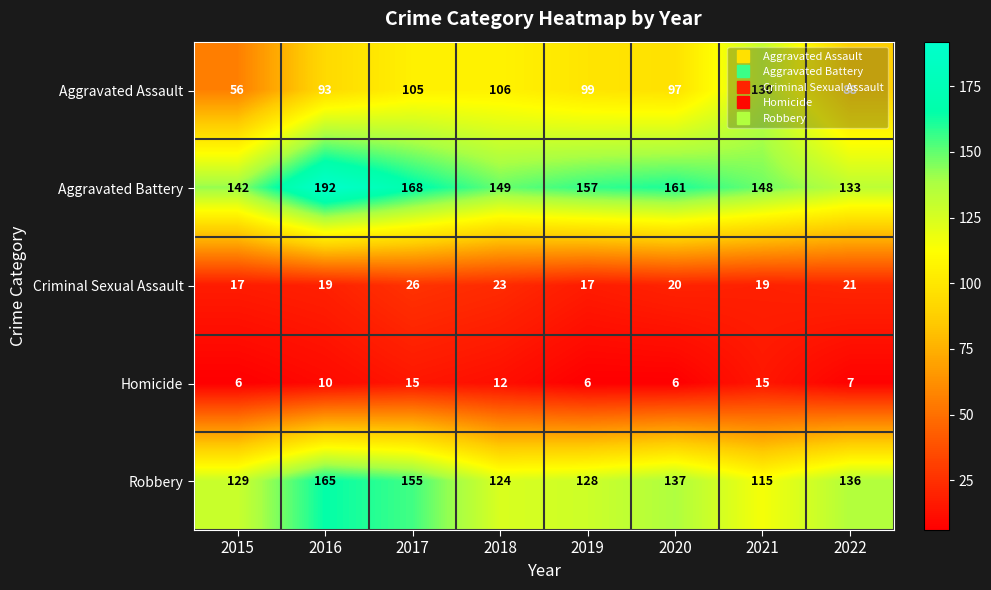

Between 2016 and 2018, which series saw the biggest shift?

Aggravated Battery